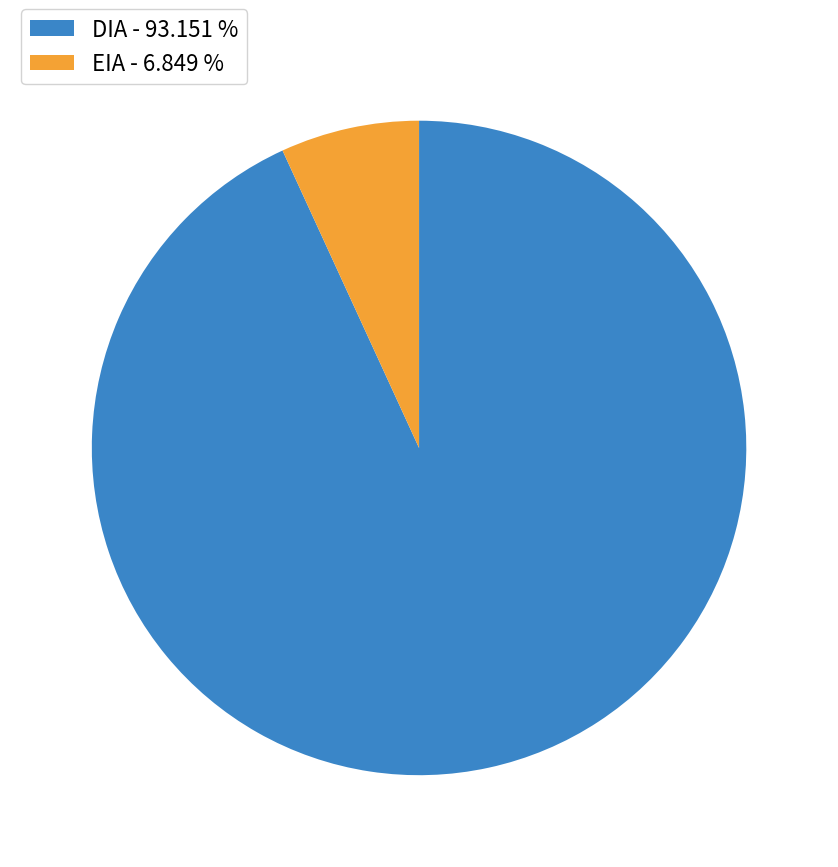

Between EIA - 6.849 % and DIA - 93.151 %, which is larger?

DIA - 93.151 %